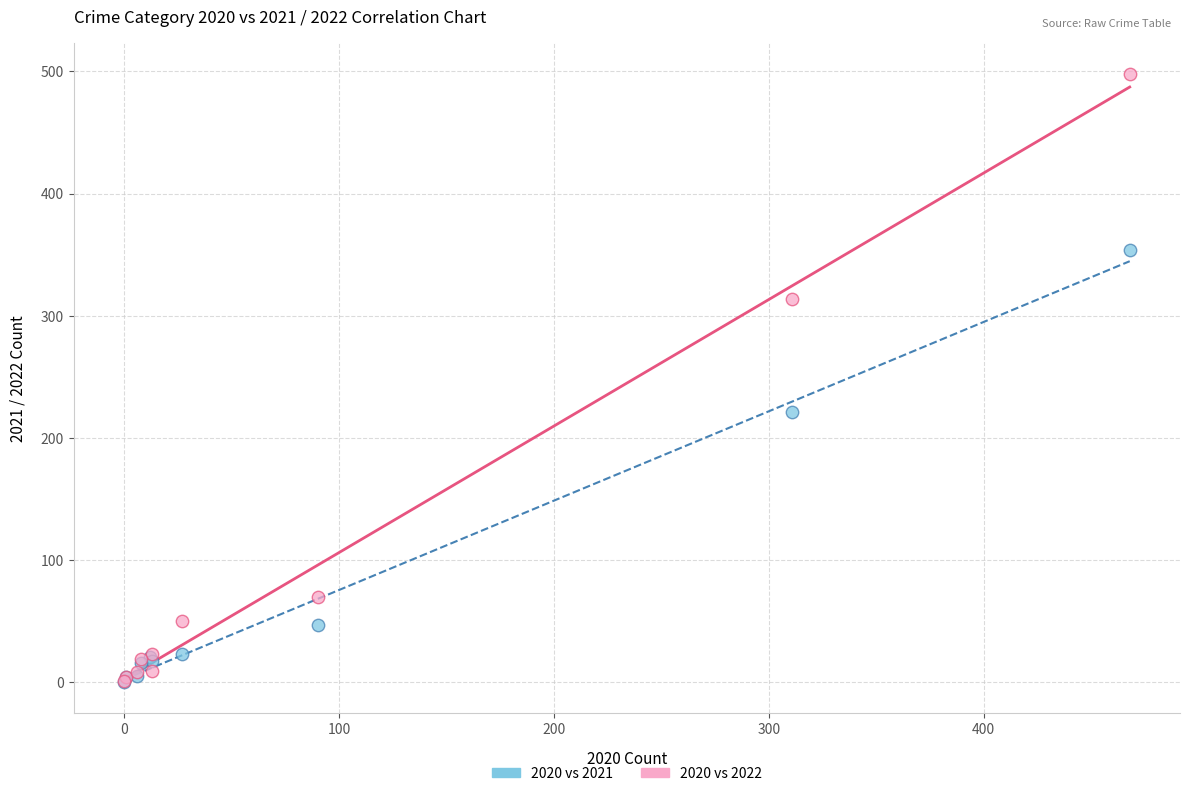

Which series contains the highest Y value?

2020 vs 2022